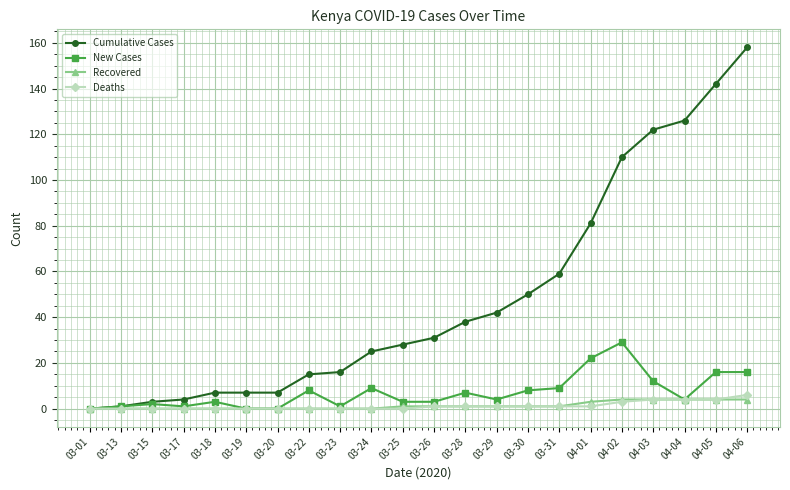

What is the value of the Cumulative Cases point at the 14th from the left?

42